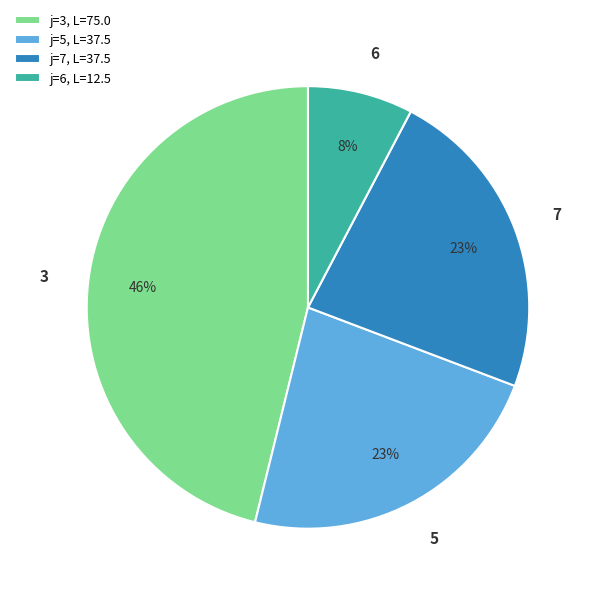

To the nearest percent, what is the difference between the j=3, L=75.0 and j=5, L=37.5 slice percentages?

23%